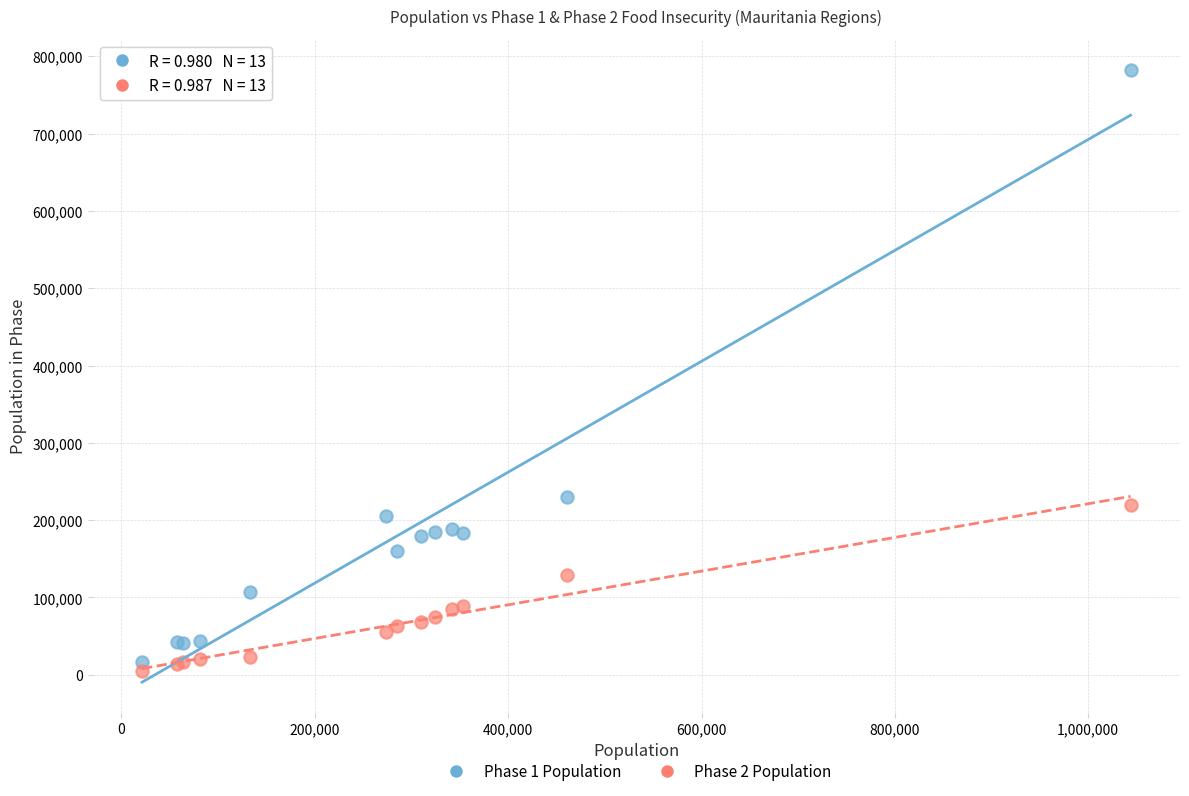

Across all series, what Y value is closest to 393666?

230359.5